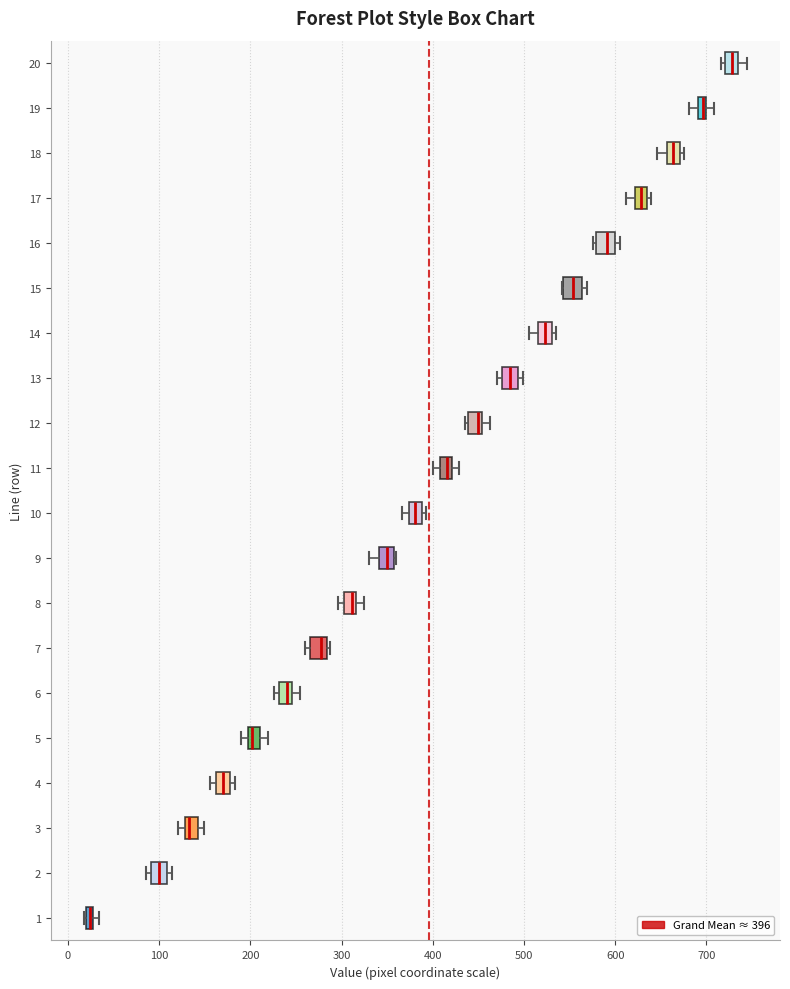

Where is the right edge of the box at y = 12 on the x-axis? The values are not printed on the chart, so give them approximately, as read against the axis.

450